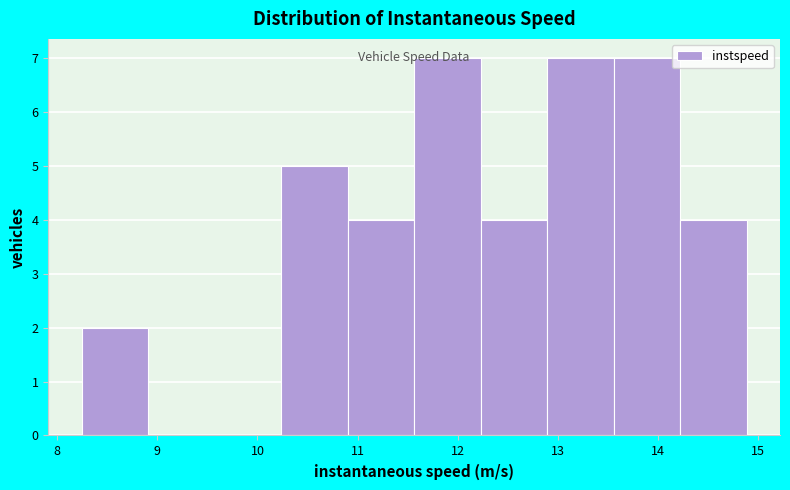

How tall is the bar that spans 13.6 to 14.2 on the x-axis? Neither the bar edges nor the heights are printed on the chart, so give them approximately, as read against the axes.

7